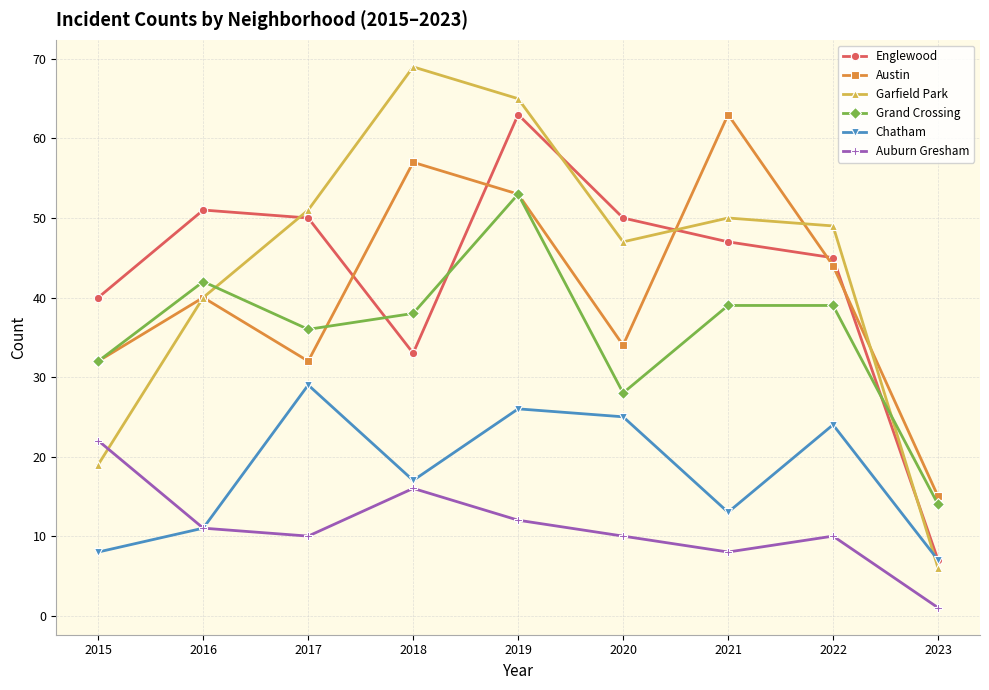

Reading right to left, what are all the values shown in this chart?

Englewood: 2023=7	2022=45	2021=47	2020=50	2019=63	2018=33	2017=50	2016=51	2015=40
Austin: 2023=15	2022=44	2021=63	2020=34	2019=53	2018=57	2017=32	2016=40	2015=32
Garfield Park: 2023=6	2022=49	2021=50	2020=47	2019=65	2018=69	2017=51	2016=40	2015=19
Grand Crossing: 2023=14	2022=39	2021=39	2020=28	2019=53	2018=38	2017=36	2016=42	2015=32
Chatham: 2023=7	2022=24	2021=13	2020=25	2019=26	2018=17	2017=29	2016=11	2015=8
Auburn Gresham: 2023=1	2022=10	2021=8	2020=10	2019=12	2018=16	2017=10	2016=11	2015=22